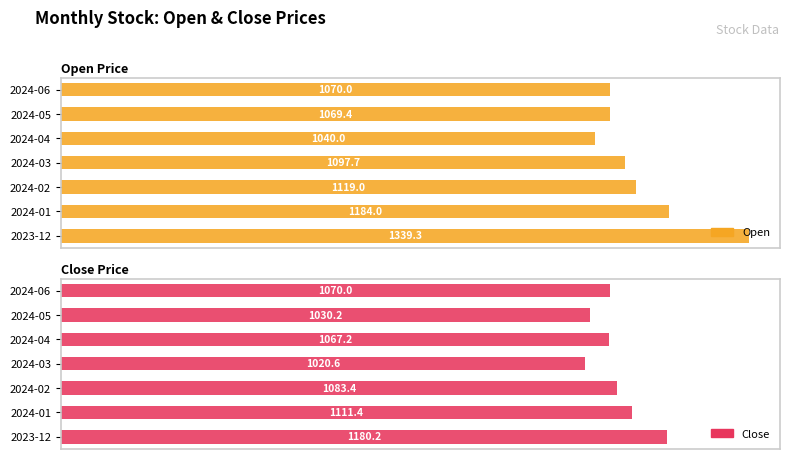

At 2024-05, list the series in order from smallest to largest.

Close, Open